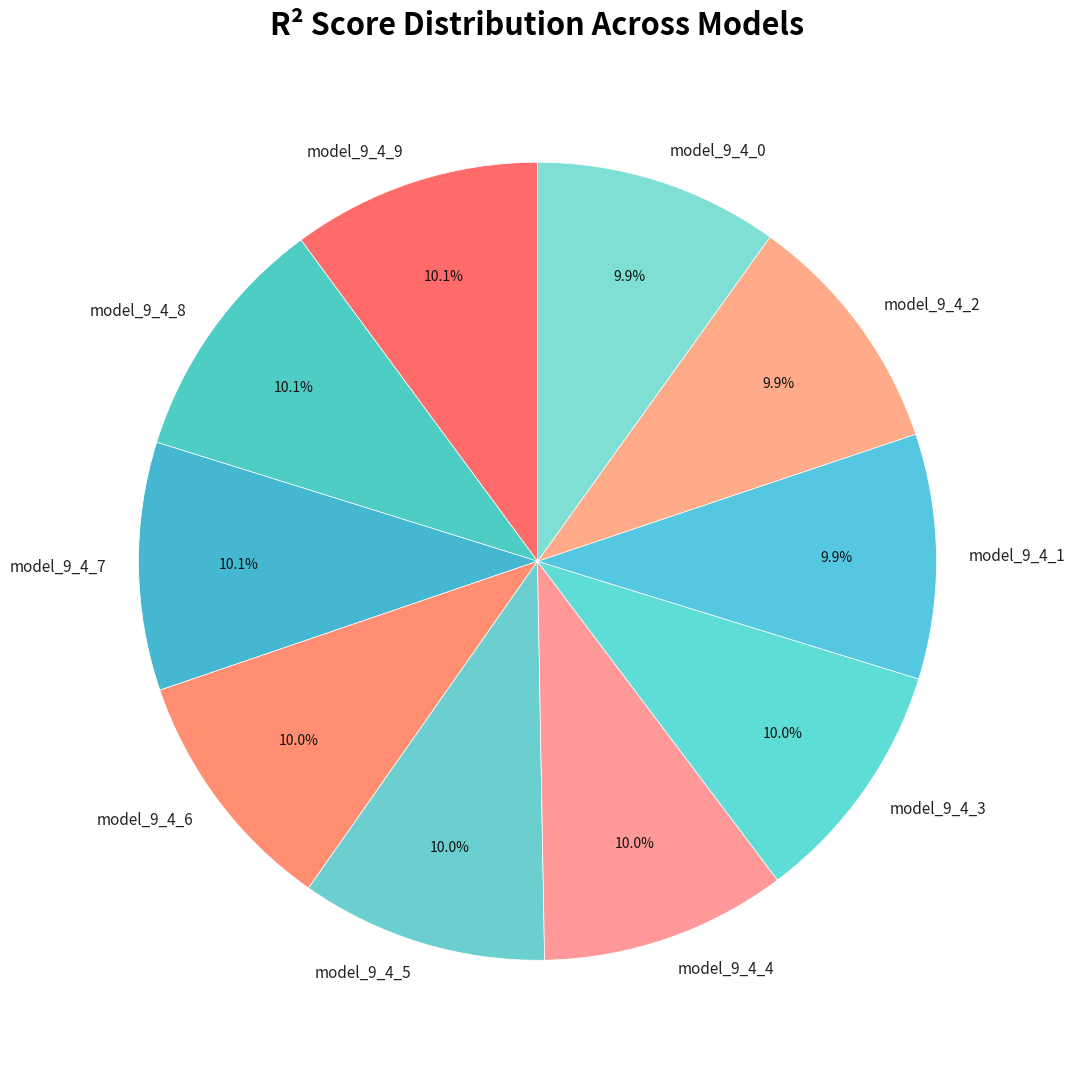

How much of the chart is everything except model_9_4_4?

90.0%